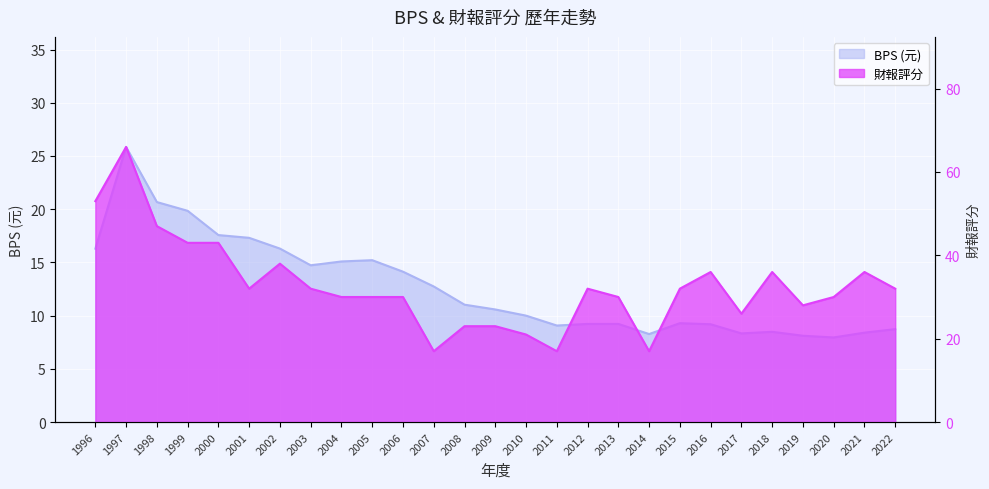

Where is 財報評分 nearest to the value 41?

1999